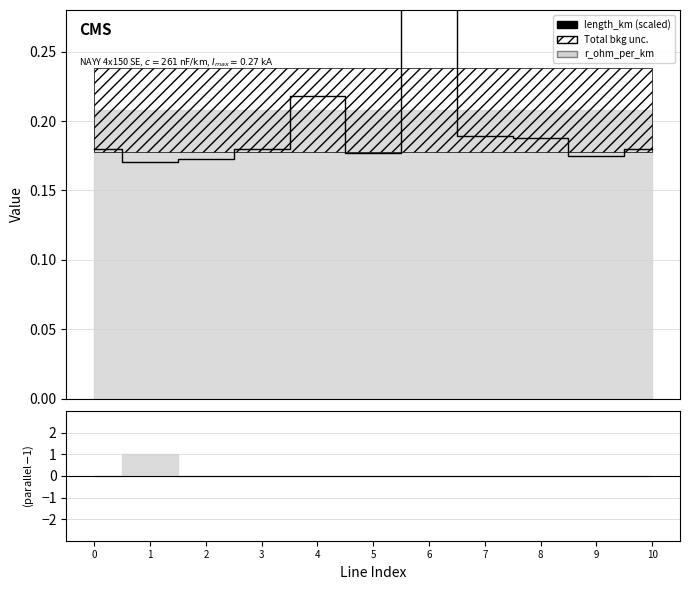

Rank the categories by value from highest to lowest.

6, 4, 7, 8, 10, 3, 0, 5, 9, 2, 1